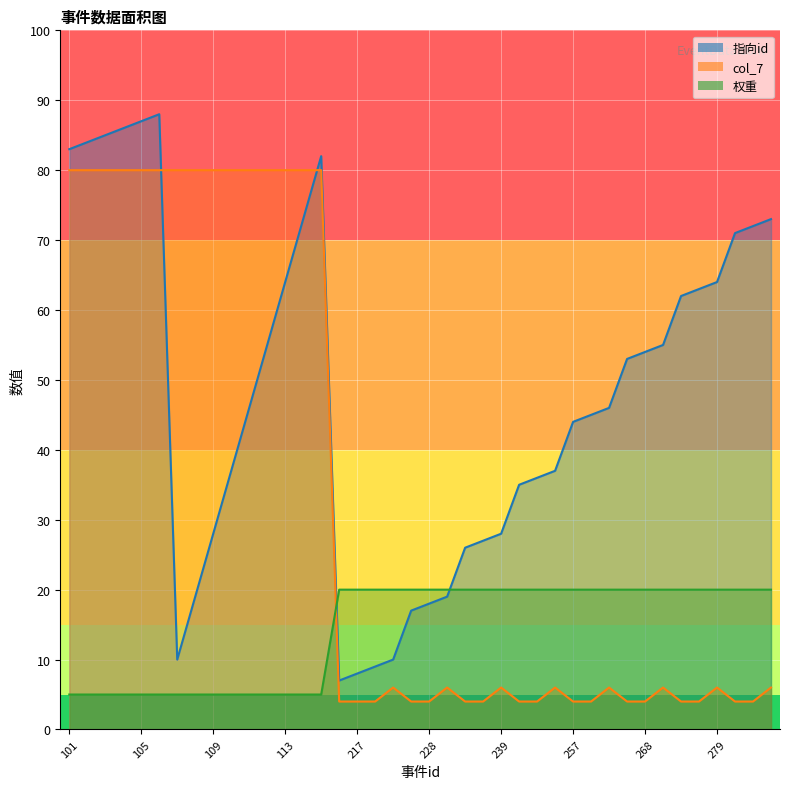

Reading left to right, what are all the values shown in this chart?

指向id: 101=83	102=84	103=85	104=86	105=87	106=88	107=10	108=19	109=28	110=37	111=46	112=55	113=64	114=73	115=82	216=7	217=8	218=9	219=10	227=17	228=18	229=19	237=26	238=27	239=28	247=35	248=36	249=37	257=44	258=45	259=46	267=53	268=54	269=55	277=62	278=63	279=64	287=71	288=72	289=73
col_7: 101=80	102=80	103=80	104=80	105=80	106=80	107=80	108=80	109=80	110=80	111=80	112=80	113=80	114=80	115=80	216=4	217=4	218=4	219=6	227=4	228=4	229=6	237=4	238=4	239=6	247=4	248=4	249=6	257=4	258=4	259=6	267=4	268=4	269=6	277=4	278=4	279=6	287=4	288=4	289=6
权重: 101=5	102=5	103=5	104=5	105=5	106=5	107=5	108=5	109=5	110=5	111=5	112=5	113=5	114=5	115=5	216=20	217=20	218=20	219=20	227=20	228=20	229=20	237=20	238=20	239=20	247=20	248=20	249=20	257=20	258=20	259=20	267=20	268=20	269=20	277=20	278=20	279=20	287=20	288=20	289=20